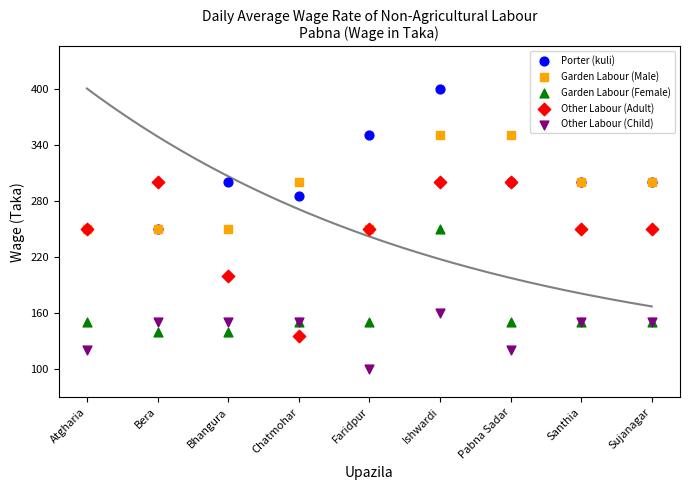

What are all the series names shown in the legend?

Porter (kuli), Garden Labour (Male), Garden Labour (Female), Other Labour (Adult), Other Labour (Child)